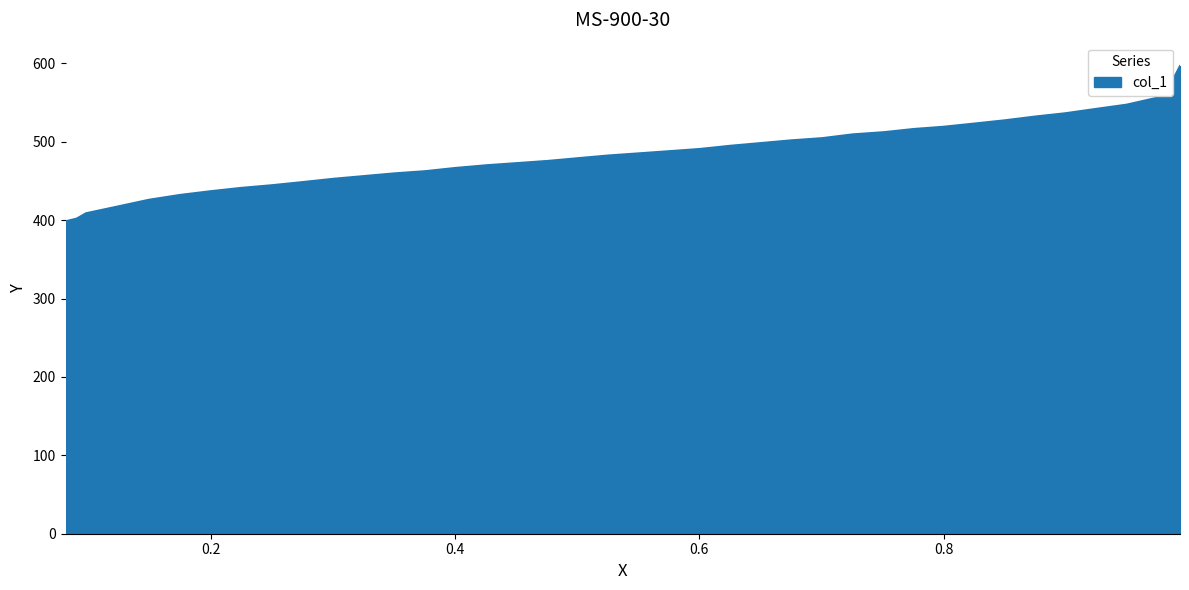

Which category has the highest value across all series?

0.9936